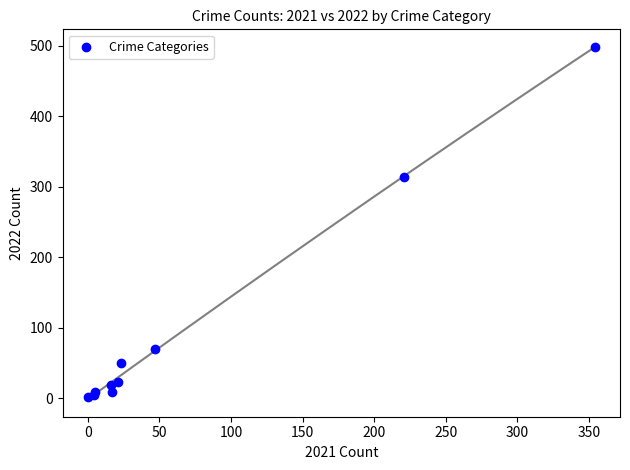

What Y value in the scatter plot is closest to 249?

314